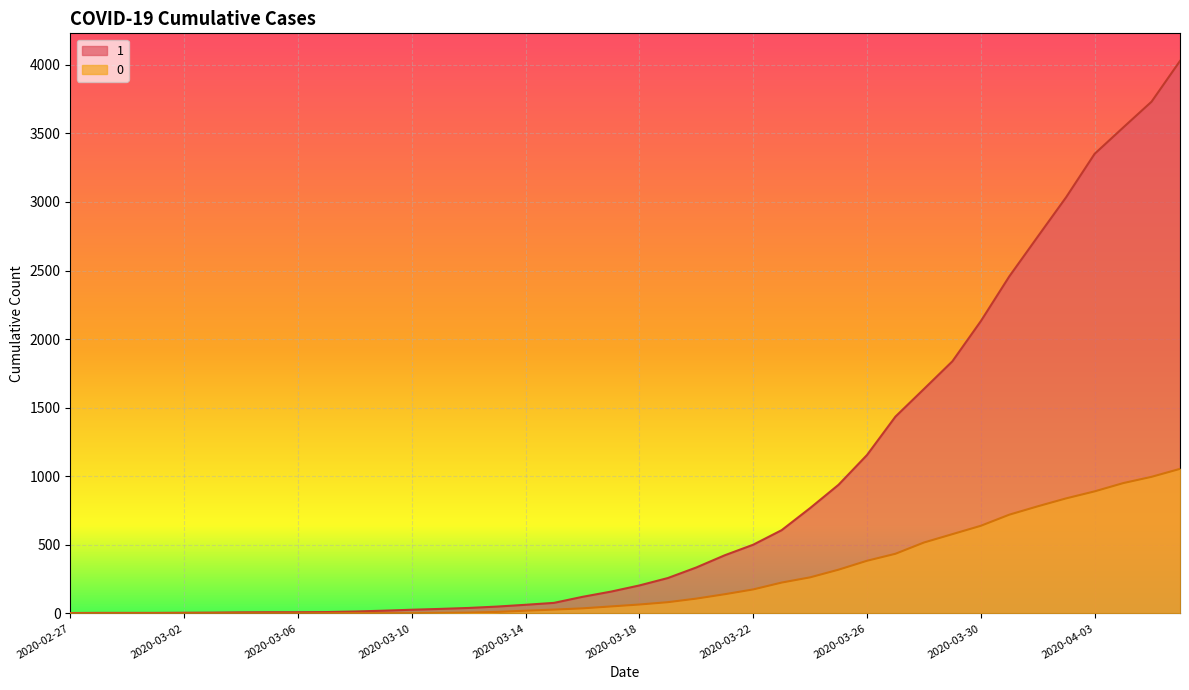

True or false: 0 has a value of -372 at 2020-03-04.

False